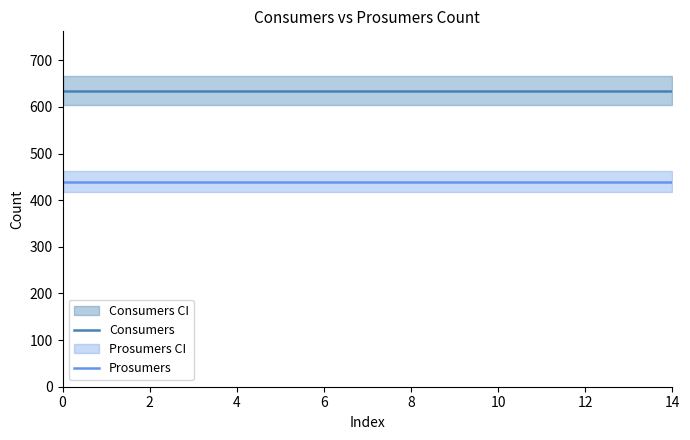

What are all the series names shown in the legend?

Consumers, Prosumers